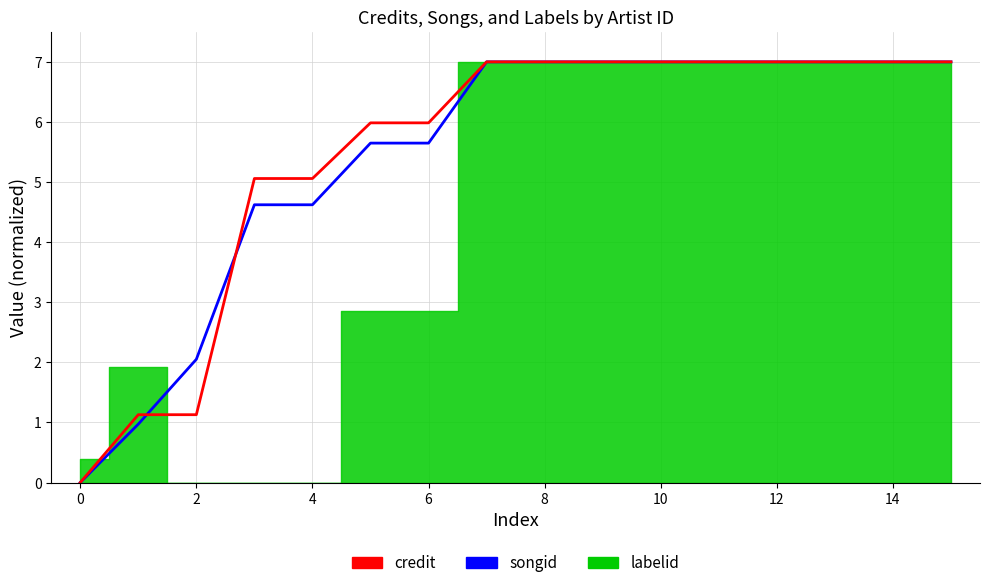

What is the average value of the credit series?

5.5